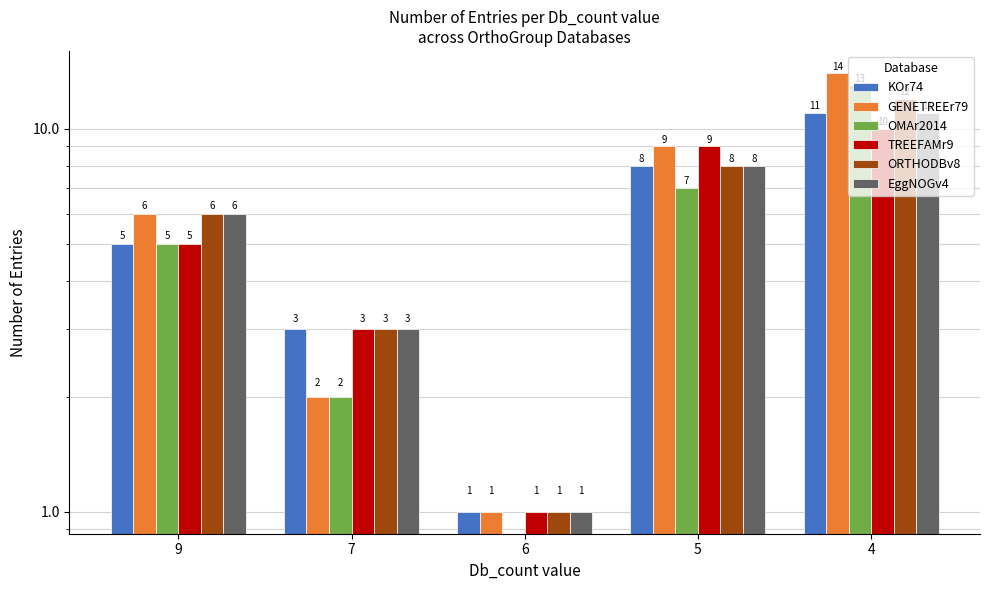

How many values in the GENETREEr79 series exceed 6?

2